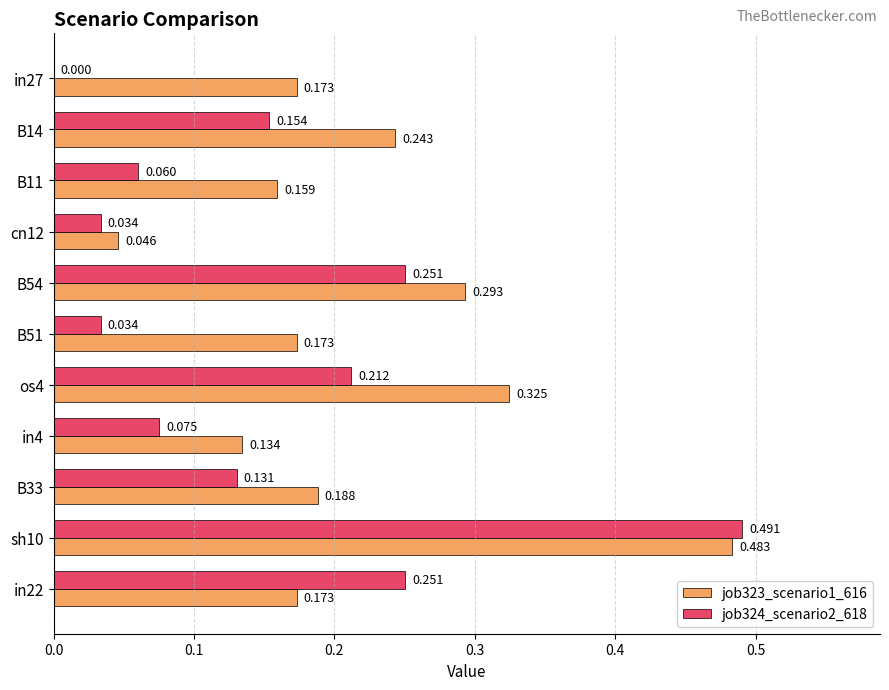

What is the value of the job323_scenario1_616 bar at the 9th from the left?

0.2